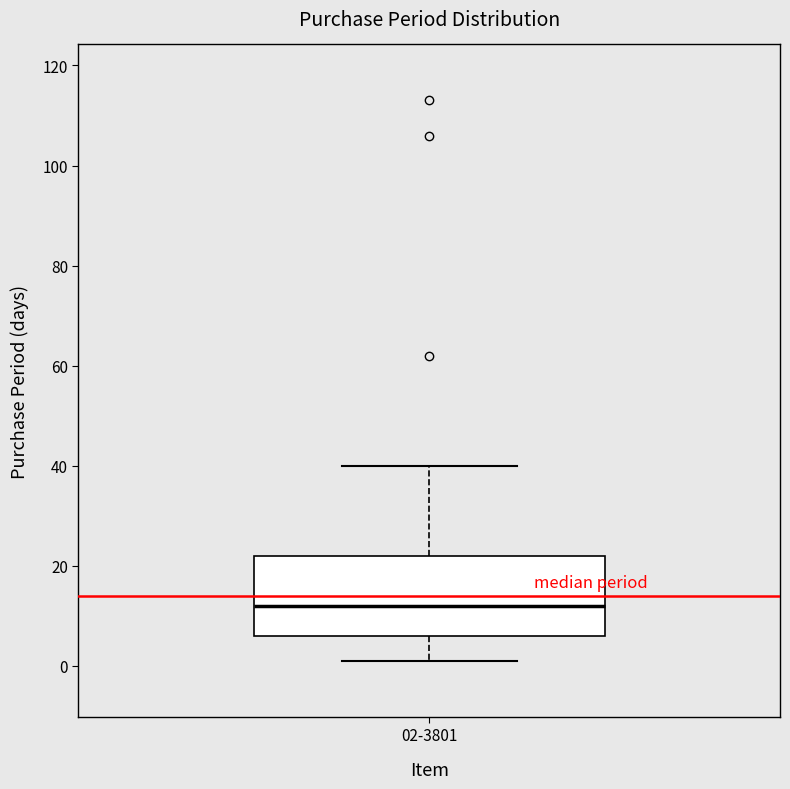

Read this box plot against the y-axis: the position of the median line, the range covered by the box, and the ends of both whiskers. The values are not printed on the chart, so give them approximately, as read against the axis.

median 12, box 6 to 22, whiskers 2 to 40